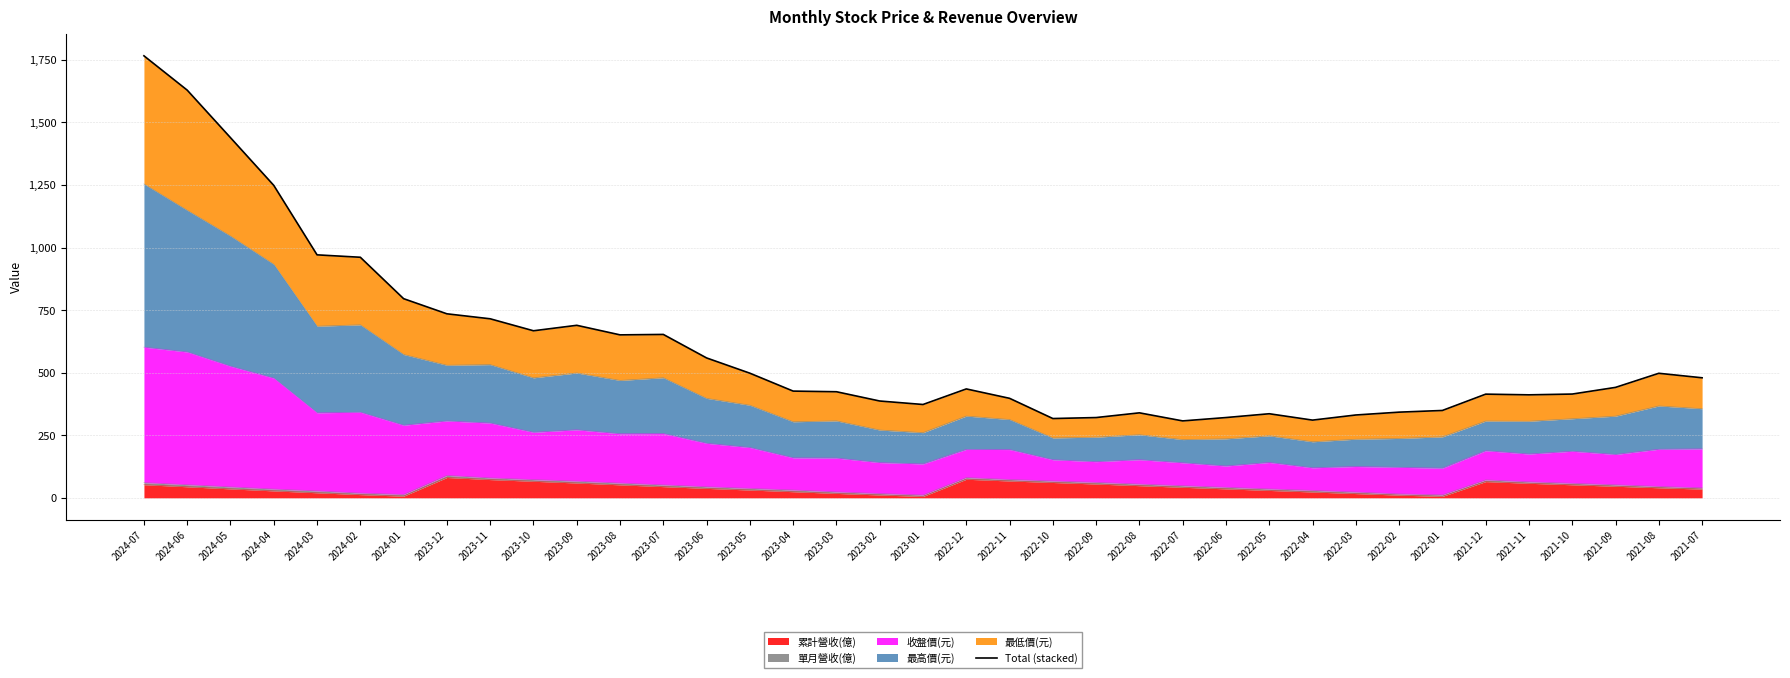

What is the maximum value shown in the chart?

1766.0